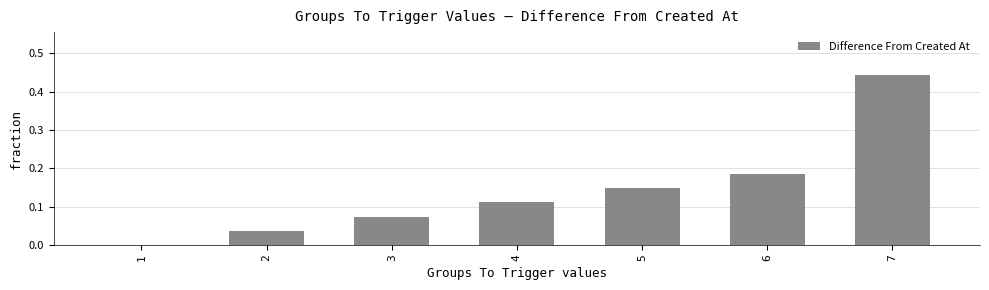

Where is the data nearest to the value 0?

1